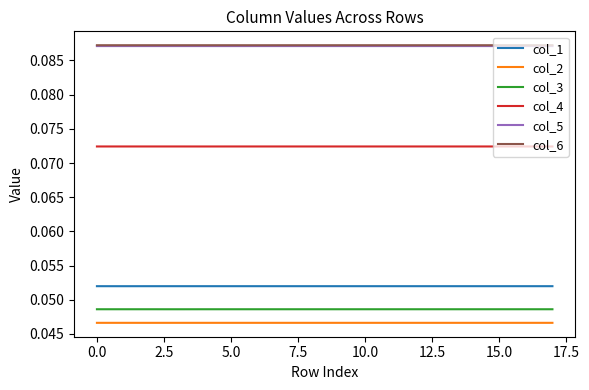

True or false: col_3 and col_2 intersect in this chart.

False